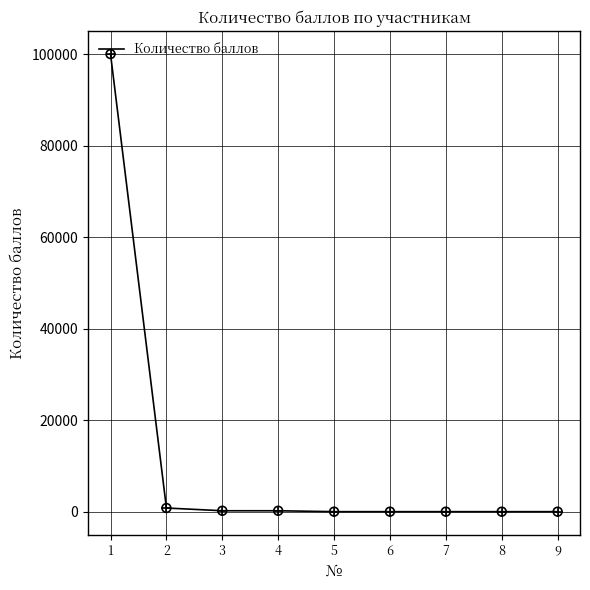

Between 1 and 8, which is larger?

1